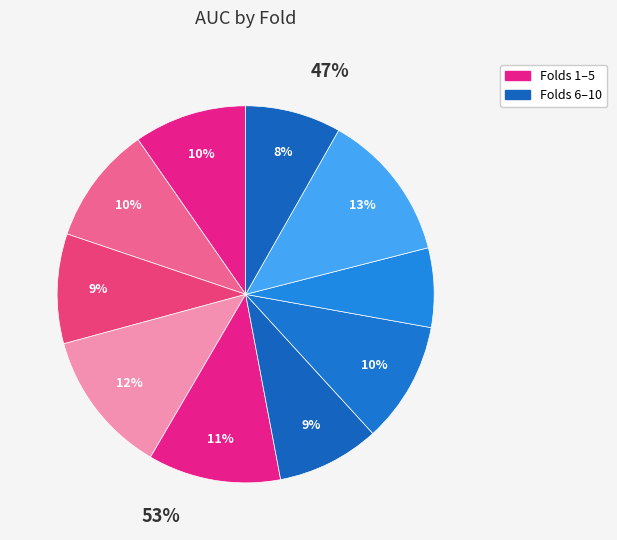

To the nearest percent, what is the difference between the largest and smallest slice percentages?

6%